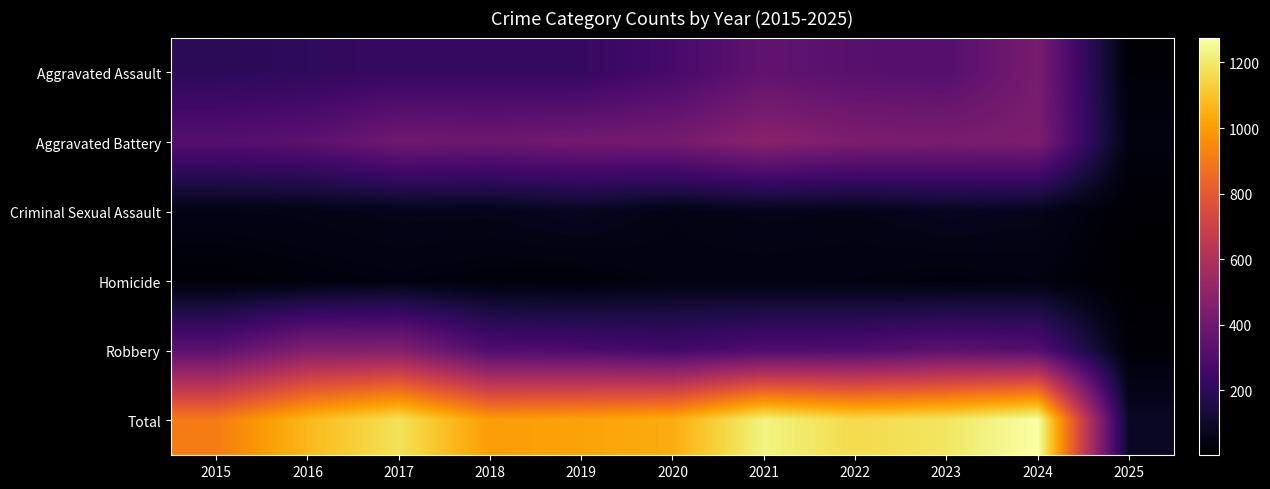

Reading left to right, what are all the values shown in this chart?

Aggravated Assault: 2015=194	2016=206	2017=225	2018=225	2019=223	2020=273	2021=352	2022=327	2023=318	2024=424	2025=21
Aggravated Battery: 2015=316	2016=336	2017=400	2018=389	2019=407	2020=416	2021=479	2022=439	2023=431	2024=439	2025=36
Criminal Sexual Assault: 2015=46	2016=50	2017=62	2018=60	2019=77	2020=48	2021=61	2022=55	2023=73	2024=62	2025=8
Homicide: 2015=15	2016=26	2017=33	2018=25	2019=22	2020=41	2021=38	2022=36	2023=28	2024=36	2025=2
Robbery: 2015=337	2016=454	2017=460	2018=301	2019=287	2020=263	2021=300	2022=304	2023=340	2024=315	2025=18
Total: 2015=908	2016=1072	2017=1180	2018=1000	2019=1016	2020=1041	2021=1230	2022=1161	2023=1190	2024=1276	2025=85